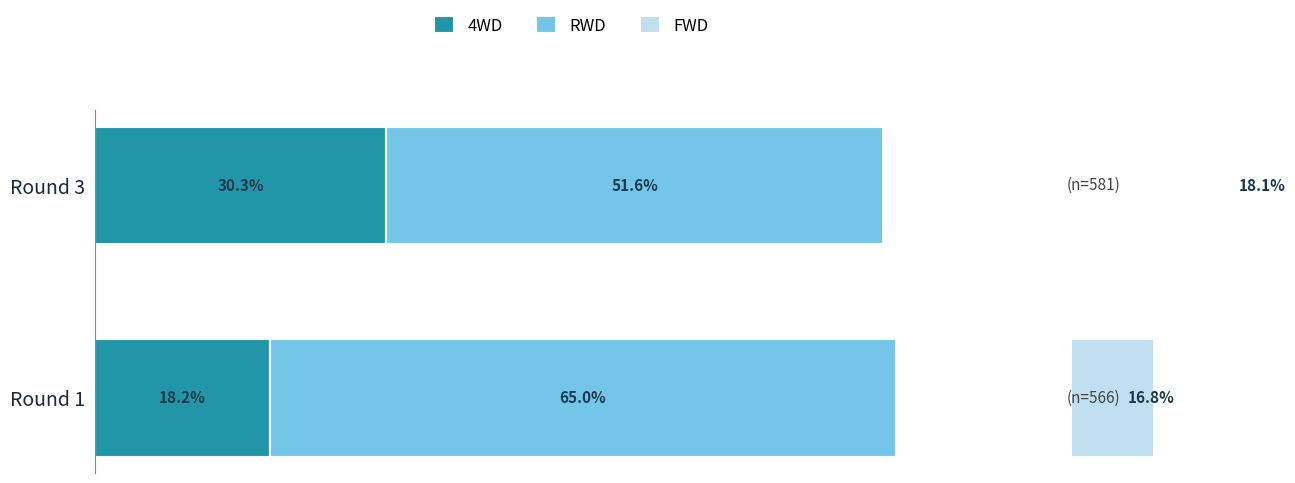

Rank the series at Round 3 from lowest to highest value.

FWD, 4WD, RWD